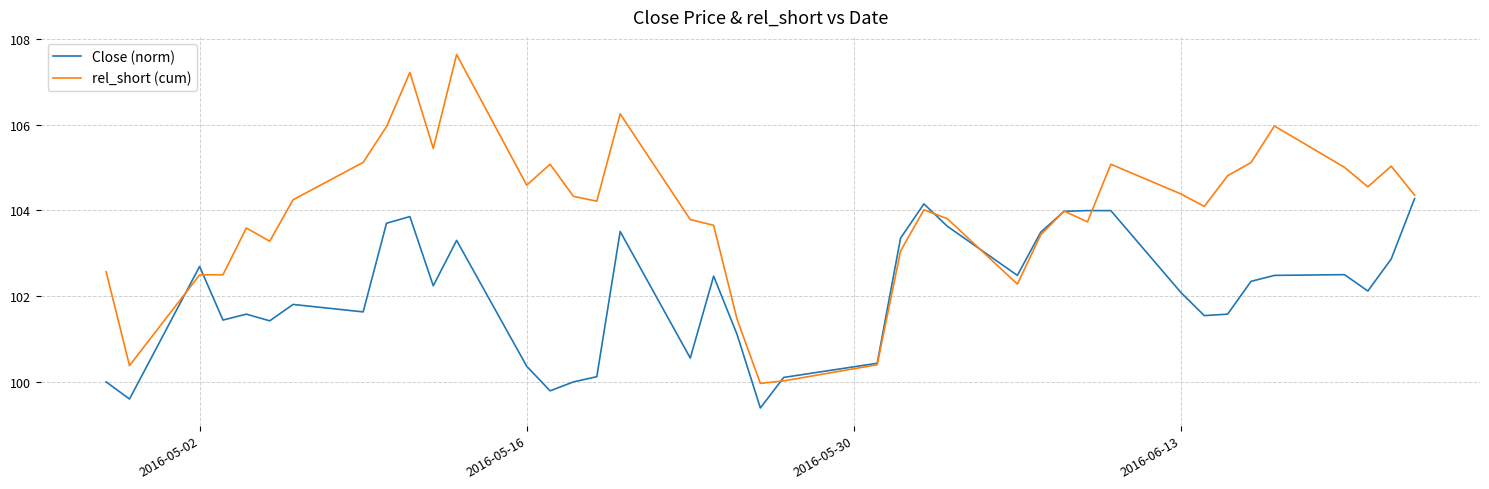

Rank the series by their maximum value, from lowest to highest.

Close (norm), rel_short (cum)